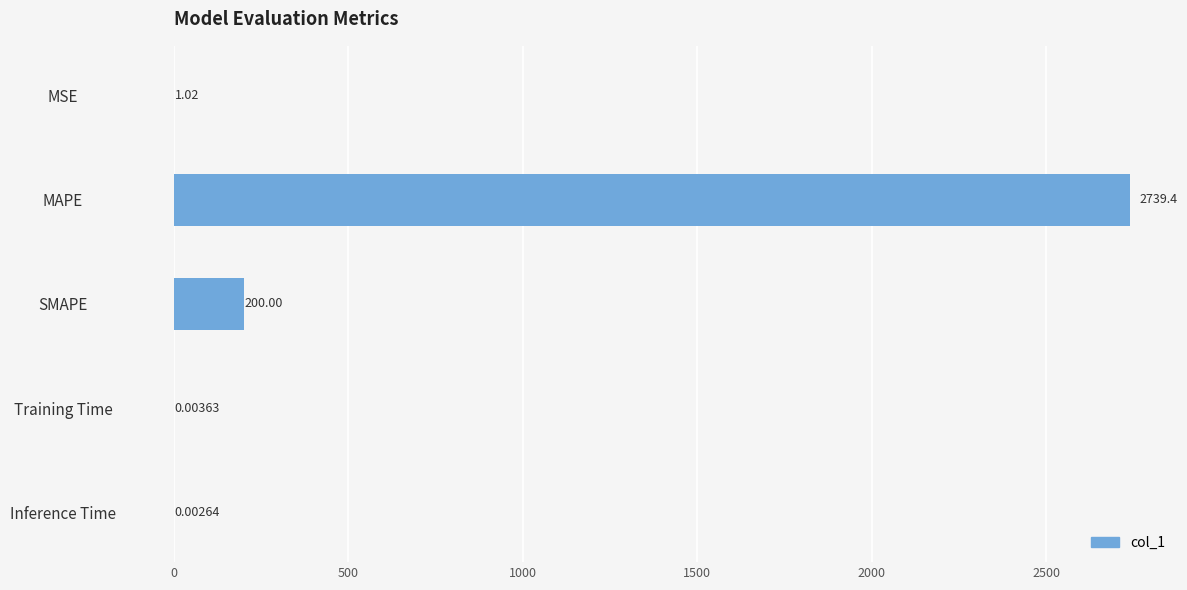

At which label is the value closest to 1369?

SMAPE